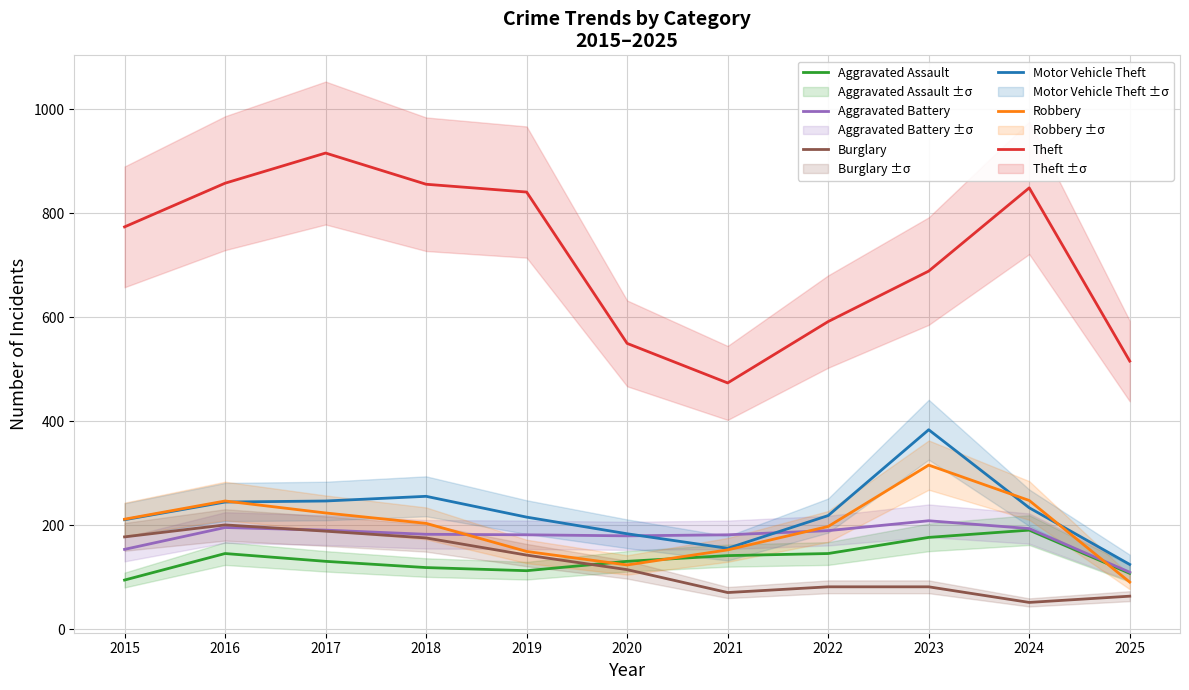

List the series in order of their peak value, lowest first.

Aggravated Assault, Burglary, Aggravated Battery, Robbery, Motor Vehicle Theft, Theft